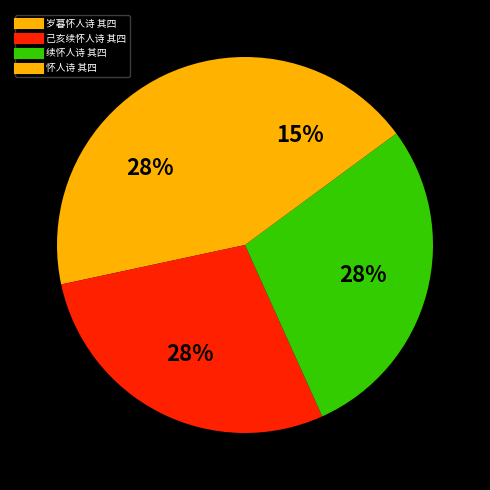

Count the number of slices in the pie.

4